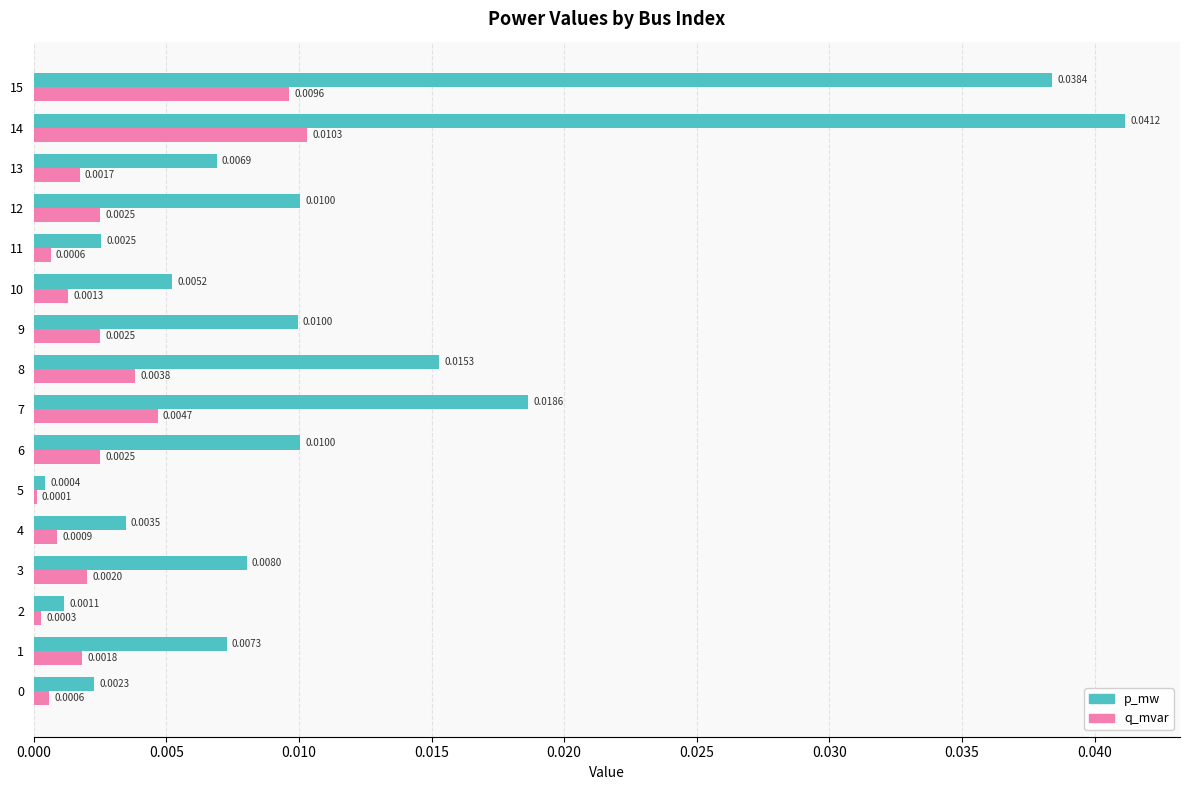

Is the value of q_mvar at 2 greater than the value of p_mw at 5?

No